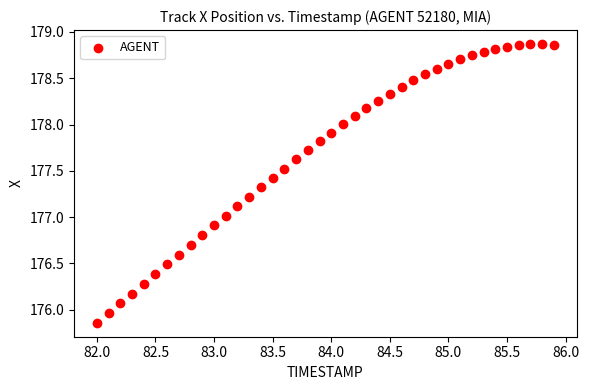

What is the range of X values (max minus min)?

3.9